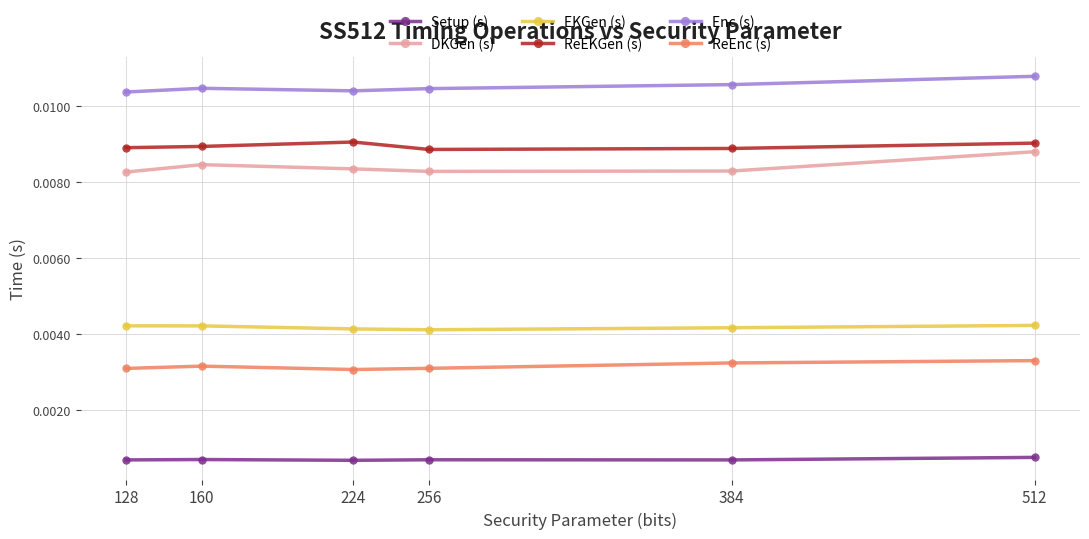

True or false: DKGen (s) and ReEnc (s) intersect in this chart.

False